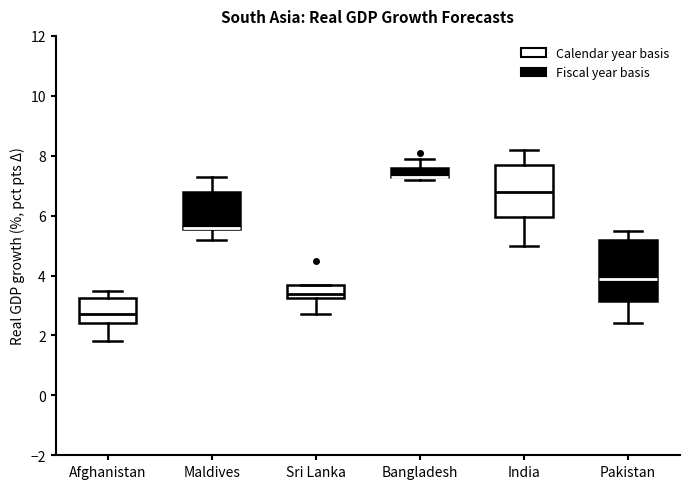

Where does the upper whisker of the box for Pakistan end on the y-axis? The values are not printed on the chart, so give them approximately, as read against the axis.

5.6